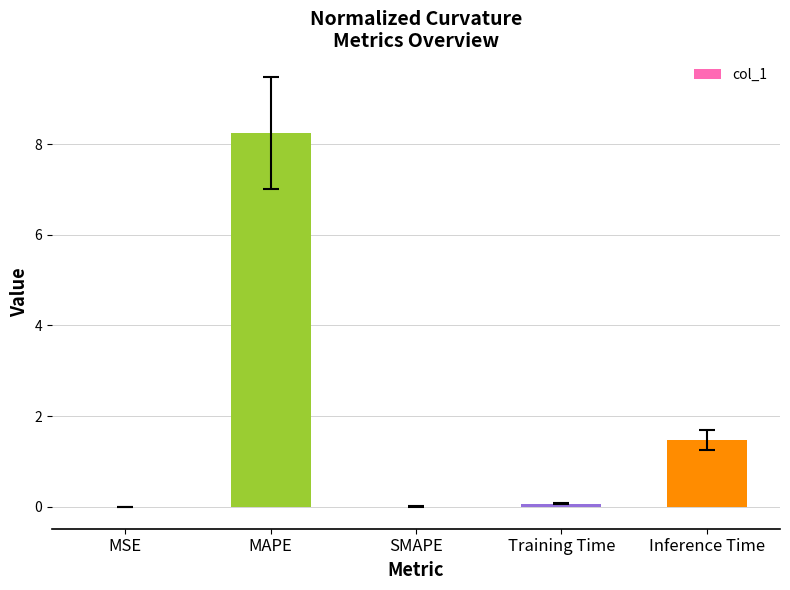

What is the sum of the values at MAPE and SMAPE?

8.2